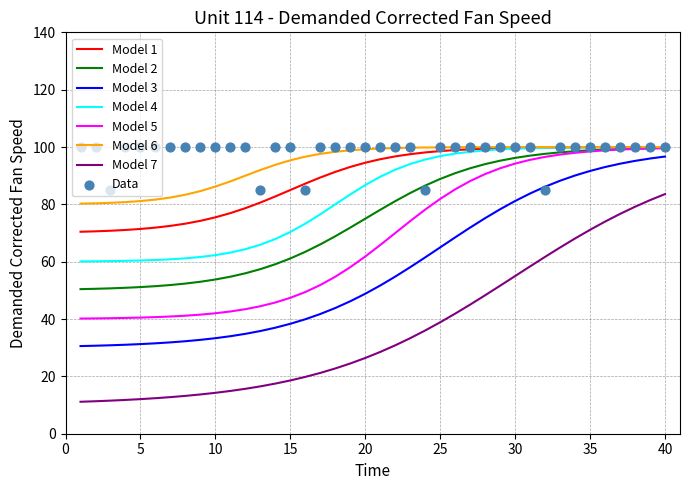

True or false: Model 6 has a value of 100.0 at 30.

True